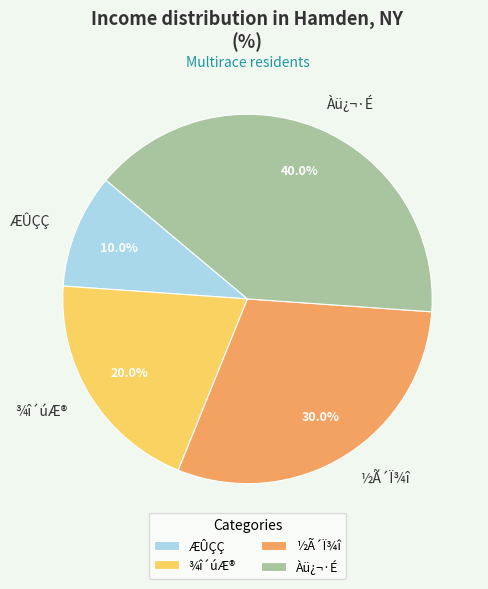

Is it true that ½Ã´Ï¾î is 30% of the pie?

True